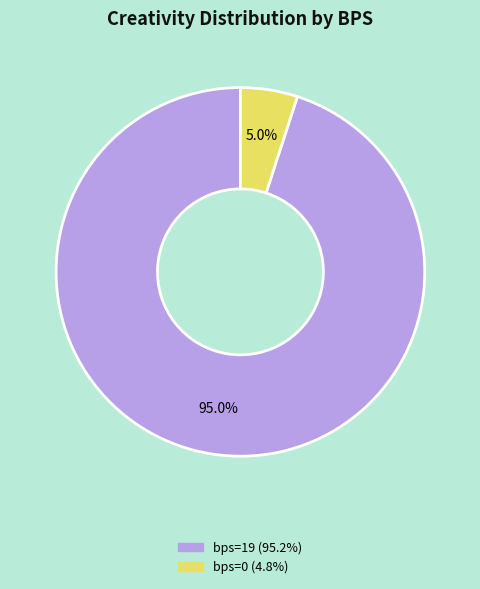

Is there a majority slice in this chart?

Yes